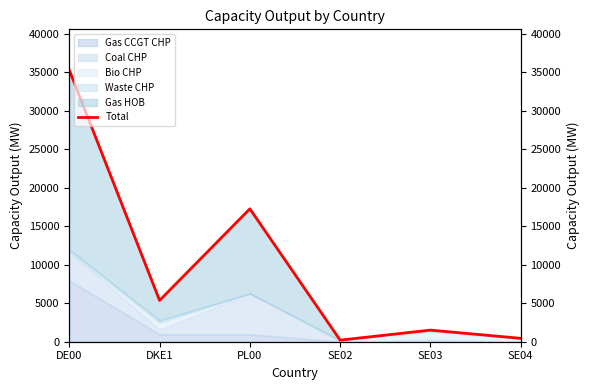

At which label does the data first exceed 5367?

DE00